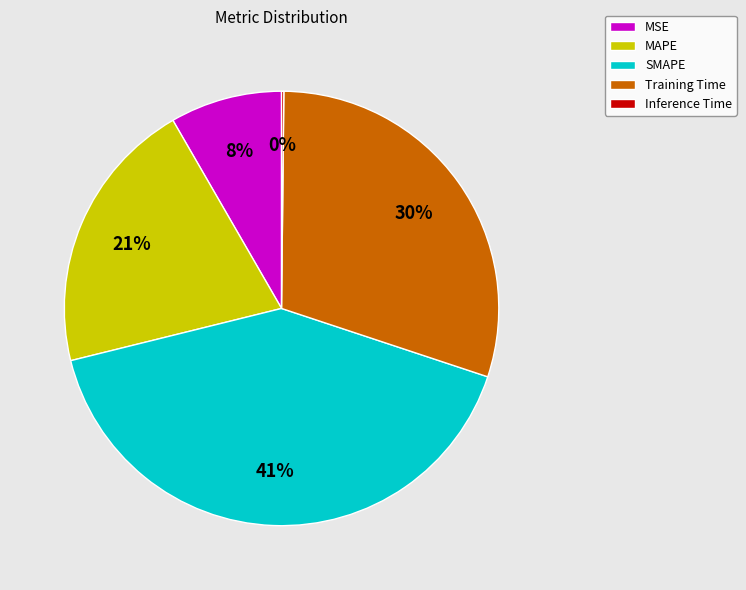

Combined, do MSE and MAPE account for over 50%?

No